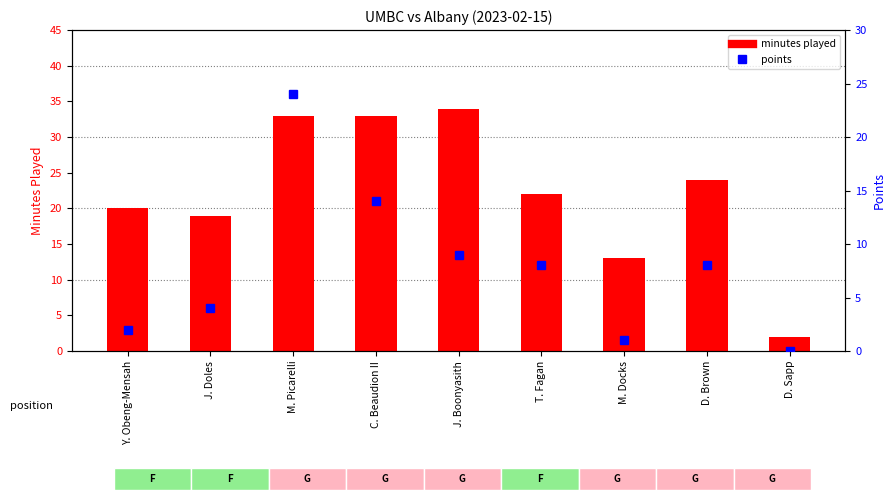

What is the difference between the maximum and minimum values in the minutes played series?

32